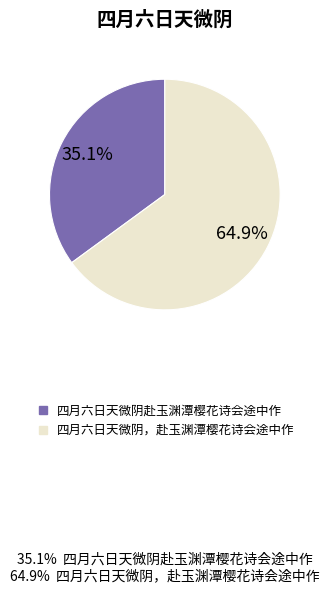

Which has a higher value, 四月六日天微阴赴玉渊潭樱花诗会途中作 or 四月六日天微阴，赴玉渊潭樱花诗会途中作?

四月六日天微阴，赴玉渊潭樱花诗会途中作